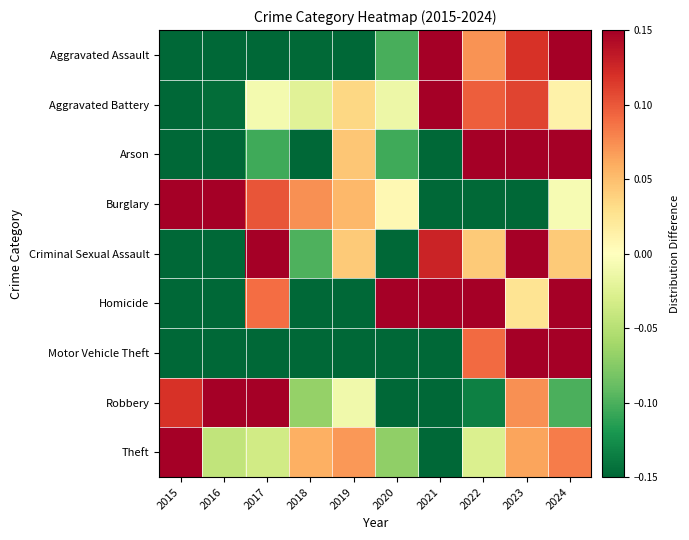

Count the number of categories in the chart.

10